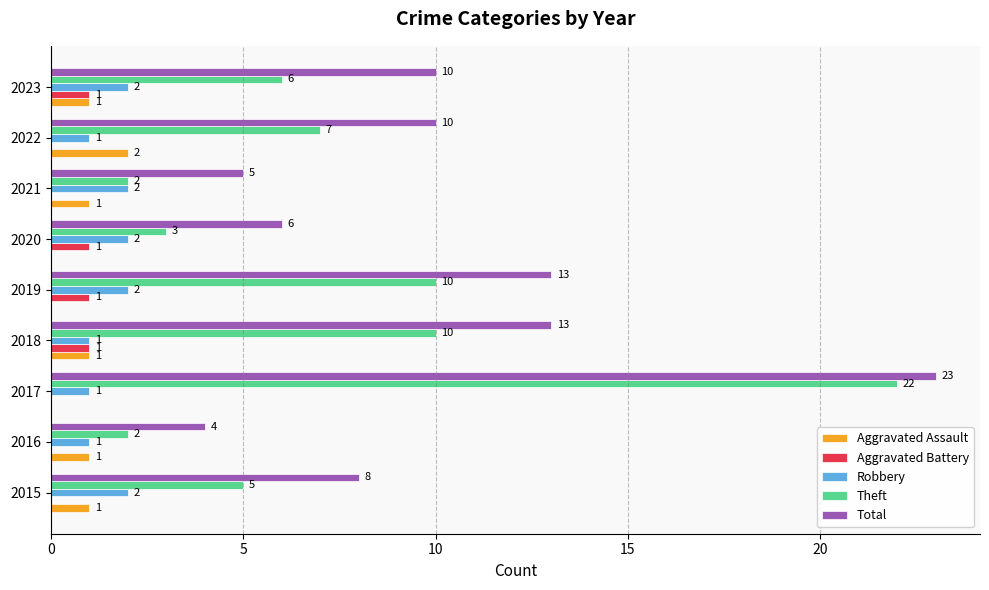

Which series has the widest spread of values?

Theft